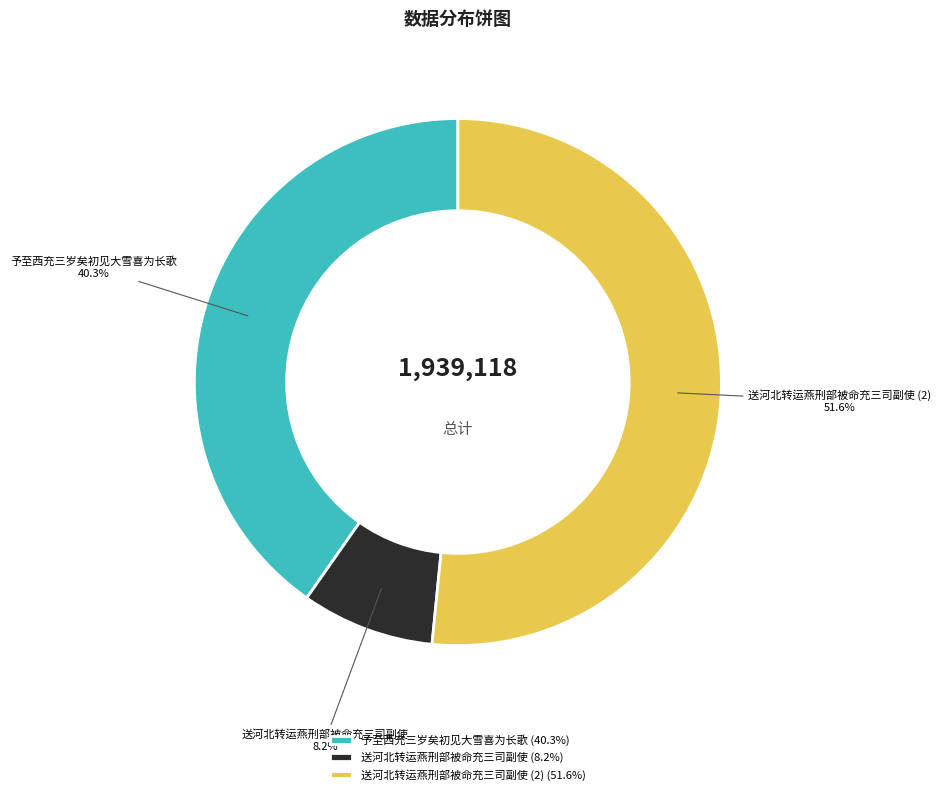

What percentage do 予至西充三岁矣初见大雪喜为长歌 and 送河北转运燕刑部被命充三司副使 (2) together represent?

91.8%